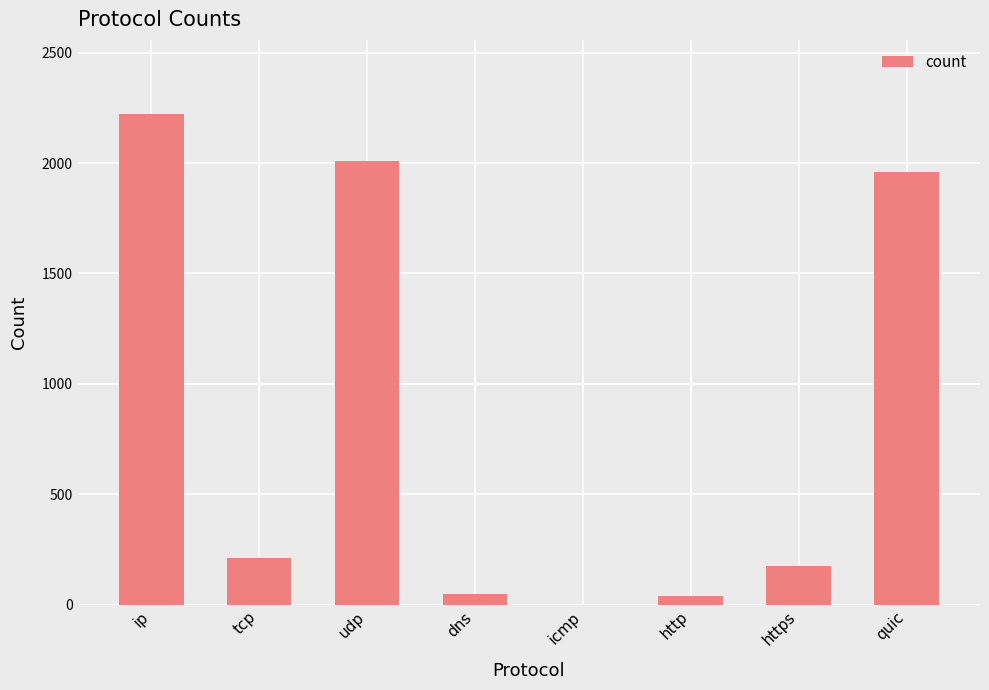

Does the chart contain stacked bars?

No